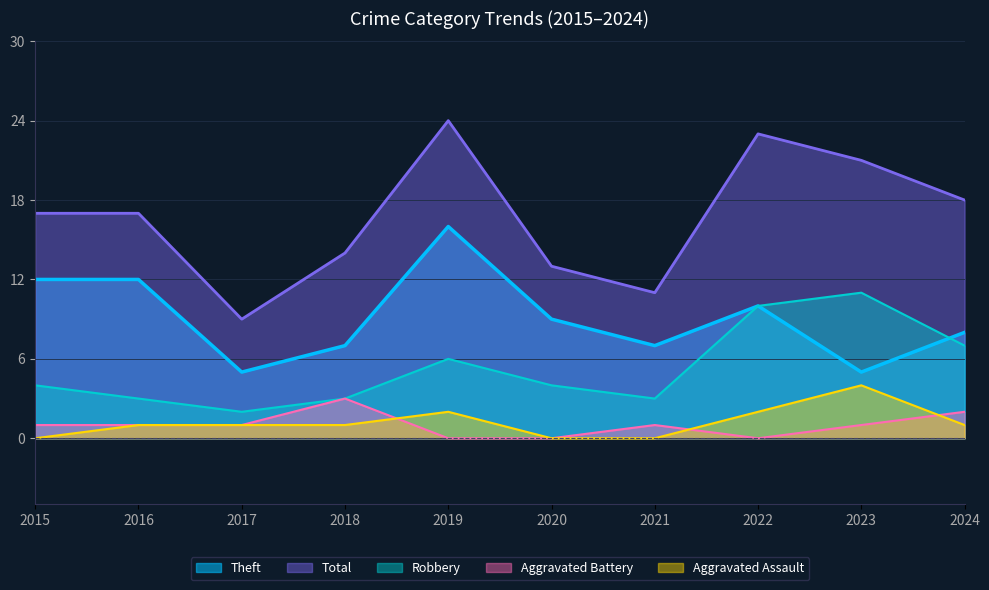

What is the value of the Total point at the 4th from the left?

14